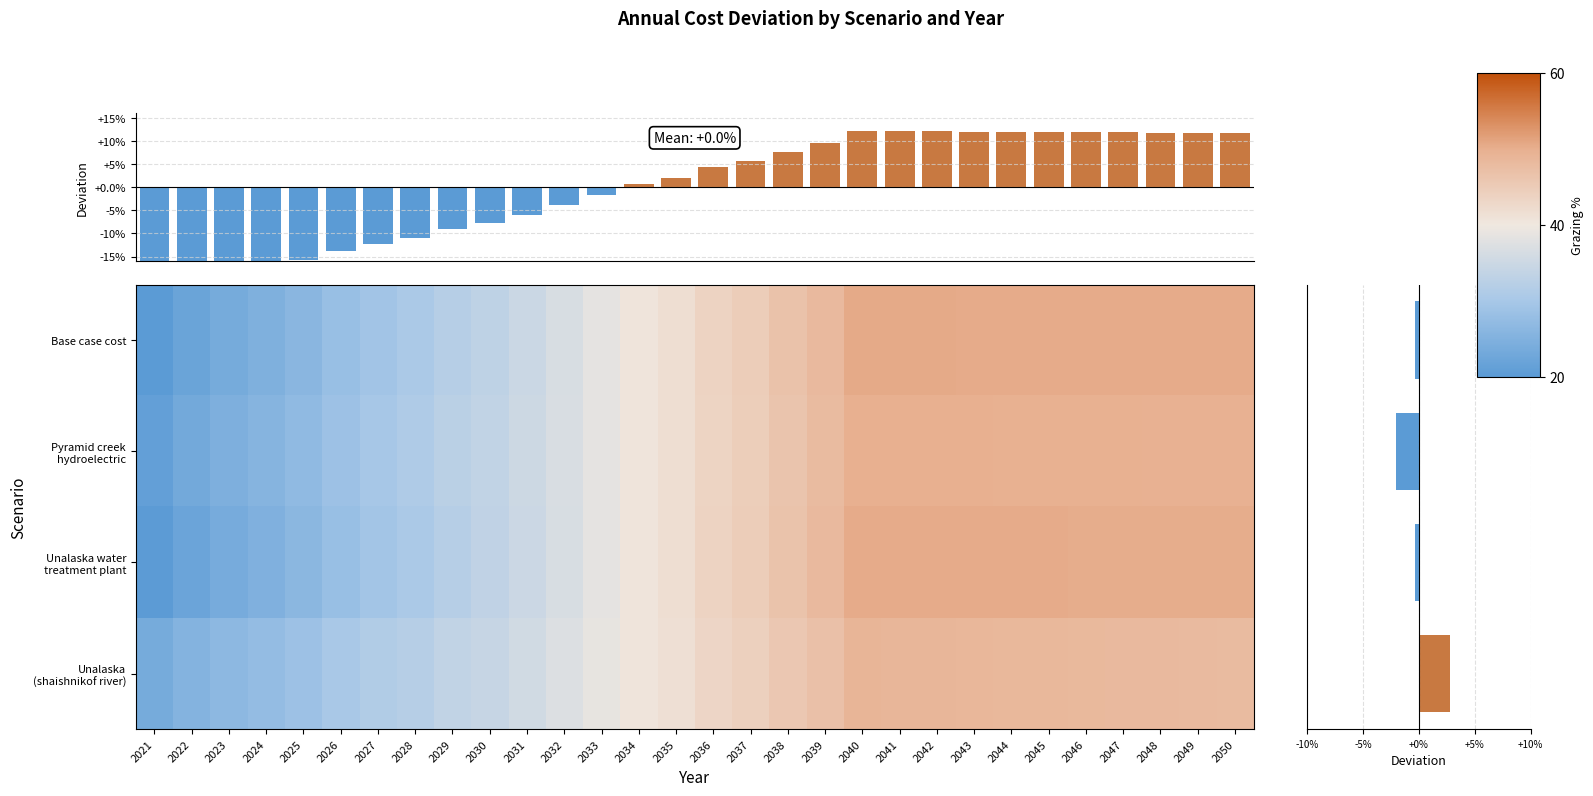

Which series has the largest total across all categories?

Pyramid creek hydroelectric